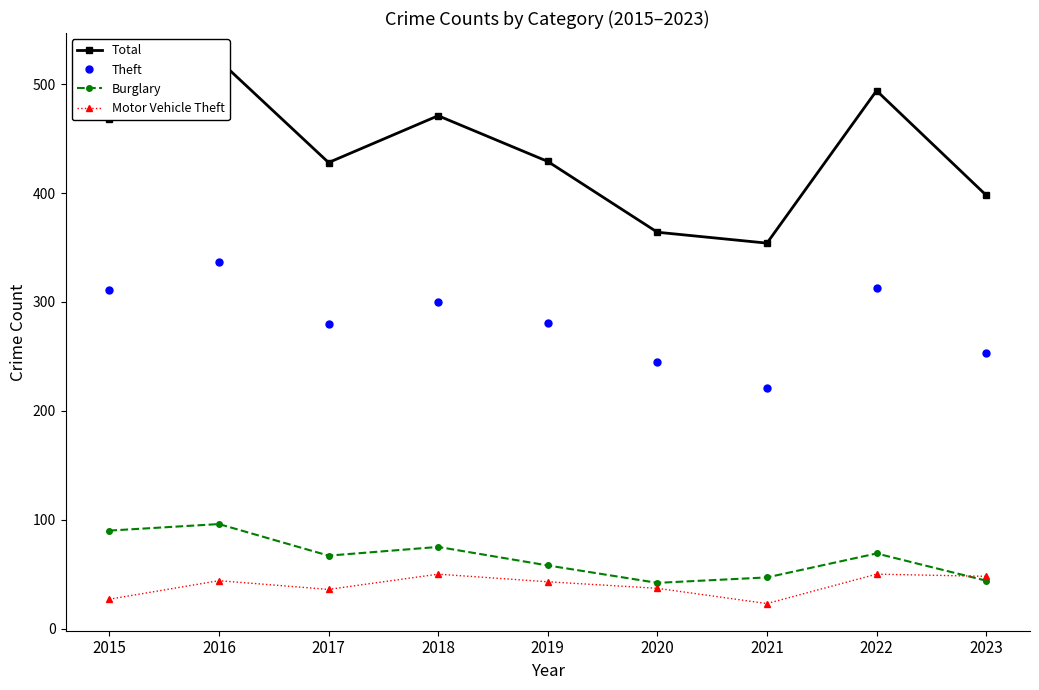

What value does the Theft series have at 2020, to the nearest 10?

240